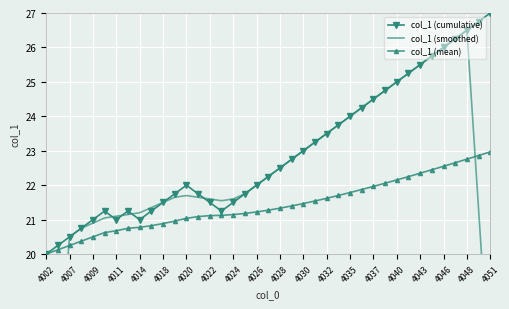

Reading left to right, what are all the values shown in this chart?

col_1 (cumulative): 20.0	20.2	20.5	20.8	21.0	21.2	21.0	21.2	21.0	21.2	21.5	21.8	22.0	21.8	21.5	21.2	21.5	21.8	22.0	22.2	22.5	22.8	23.0	23.2	23.5	23.8	24.0	24.2	24.5	24.8	25.0	25.2	25.5	25.8	26.0	26.2	26.5	26.8	27.0
col_1 (smoothed): 12.2	16.3	20.5	20.8	20.9	21.1	21.1	21.1	21.2	21.4	21.5	21.7	21.7	21.7	21.6	21.6	21.6	21.8	22.0	22.2	22.5	22.8	23.0	23.2	23.5	23.8	24.0	24.3	24.5	24.8	25.0	25.2	25.5	25.8	26.0	26.3	26.5	21.3	16.1
col_1 (mean): 20.0	20.1	20.2	20.4	20.5	20.6	20.7	20.8	20.8	20.8	20.9	21.0	21.0	21.1	21.1	21.1	21.1	21.2	21.2	21.3	21.3	21.4	21.5	21.5	21.6	21.7	21.8	21.9	22.0	22.1	22.2	22.2	22.3	22.4	22.6	22.7	22.8	22.9	23.0